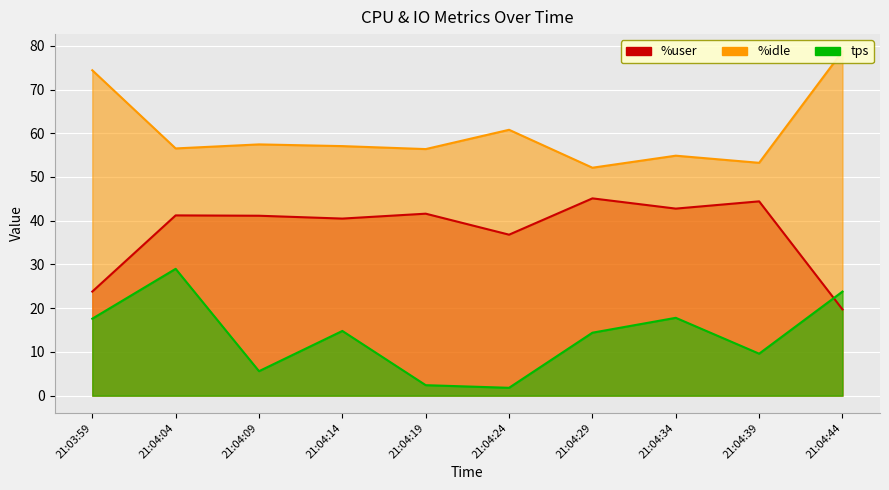

True or false: %user has a value of 23.6 at 21:04:04.

False